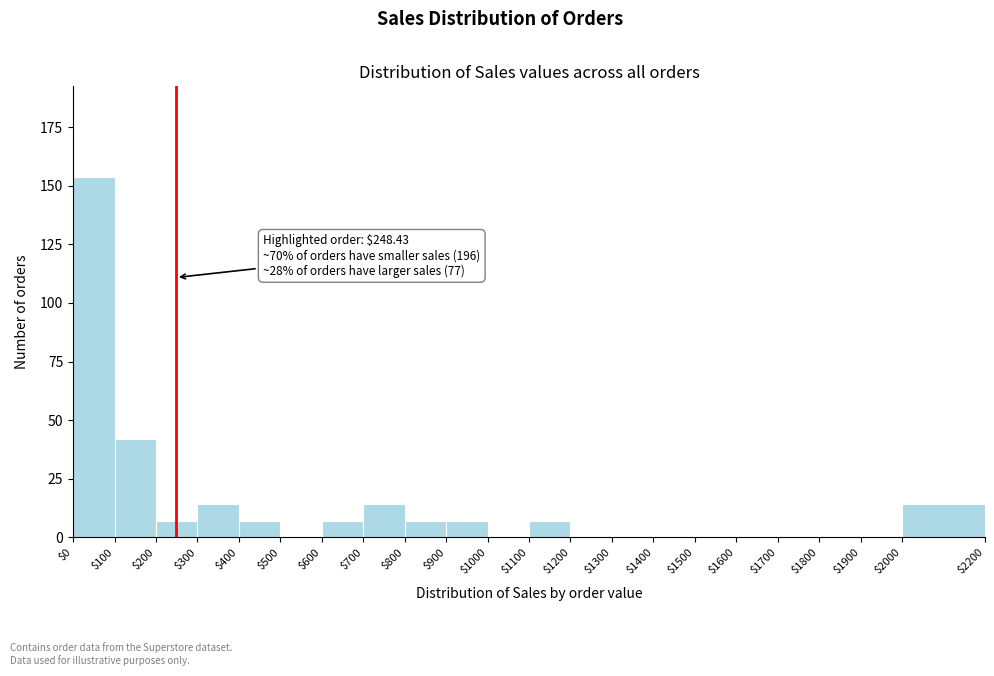

Which range on the x-axis has the tallest bar?

$0 to $100